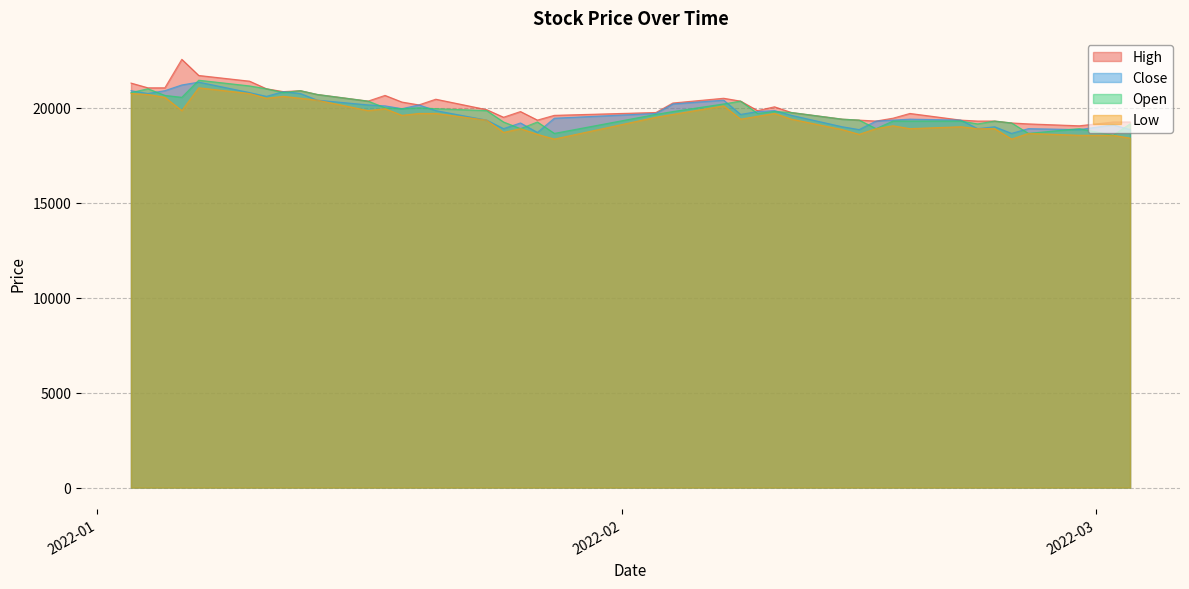

What is the difference between the second highest and second lowest values in the Open series?

2500